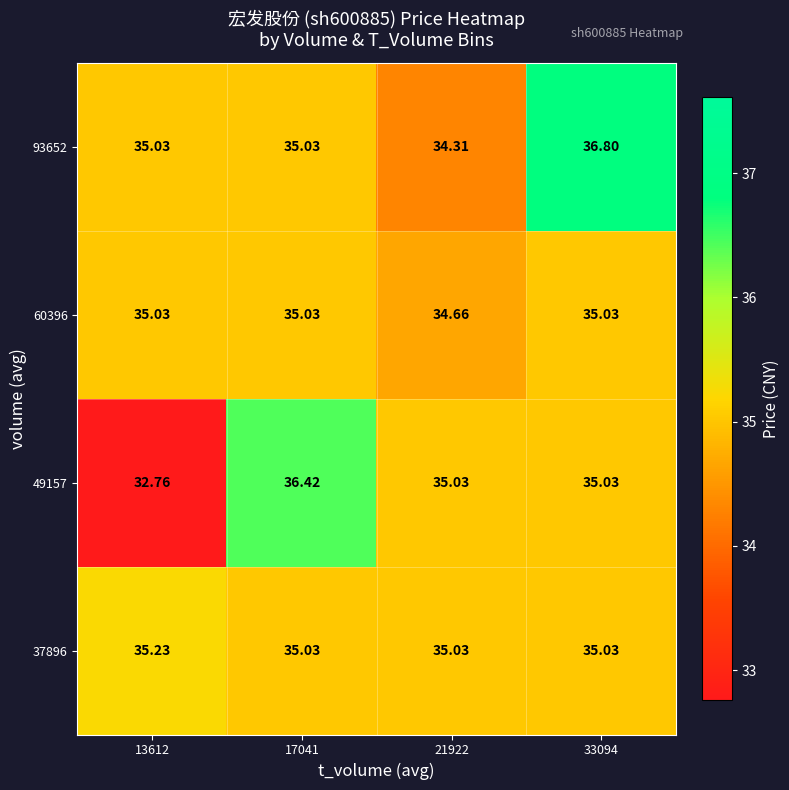

How many distinct data groups are displayed?

4